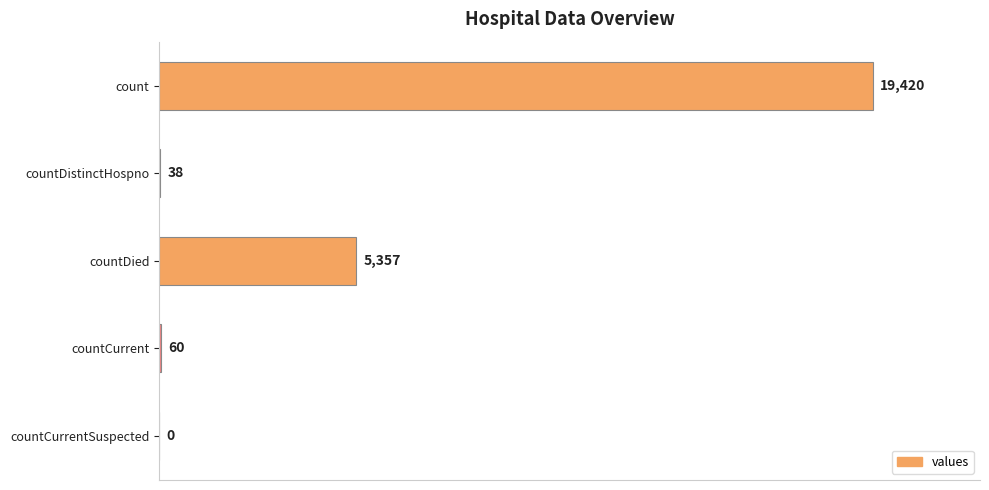

Which has a higher value, countDied or countCurrent?

countDied